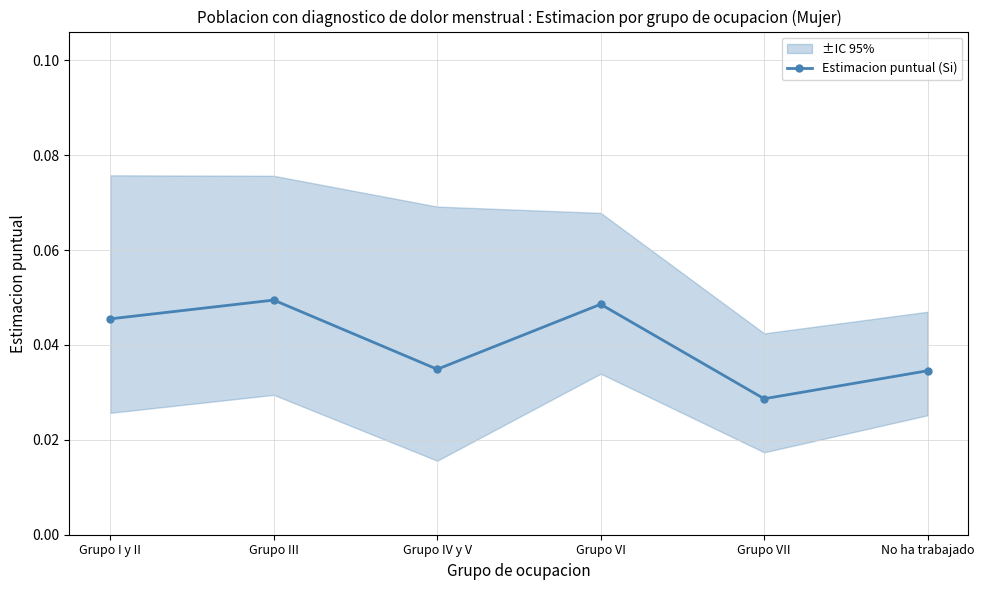

Is it true that the value at Grupo IV y V is 0.0?

True